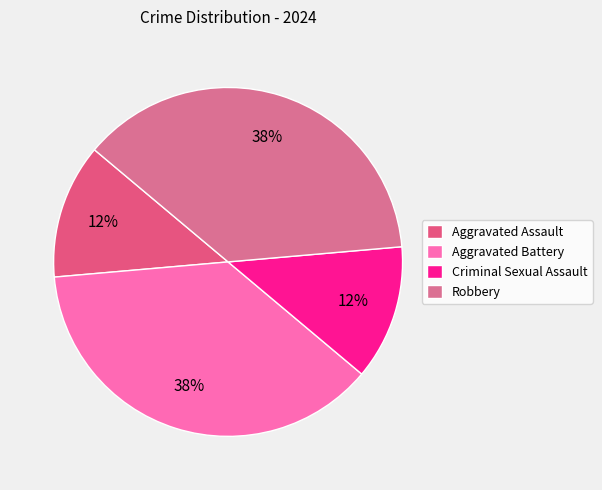

Rank the categories by value from lowest to highest.

Aggravated Assault, Criminal Sexual Assault, Aggravated Battery, Robbery